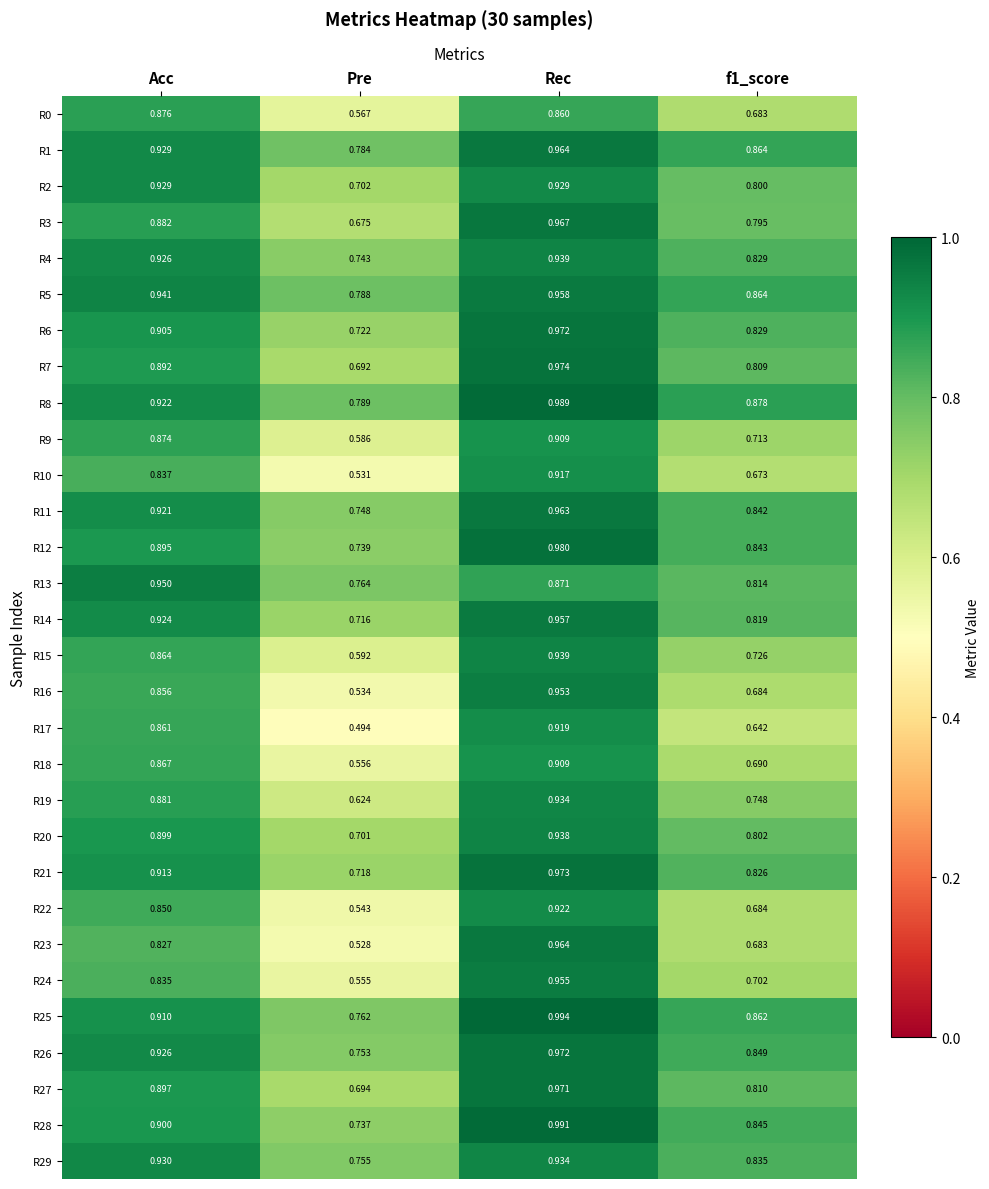

At which category does the chart reach its peak across all series?

Rec